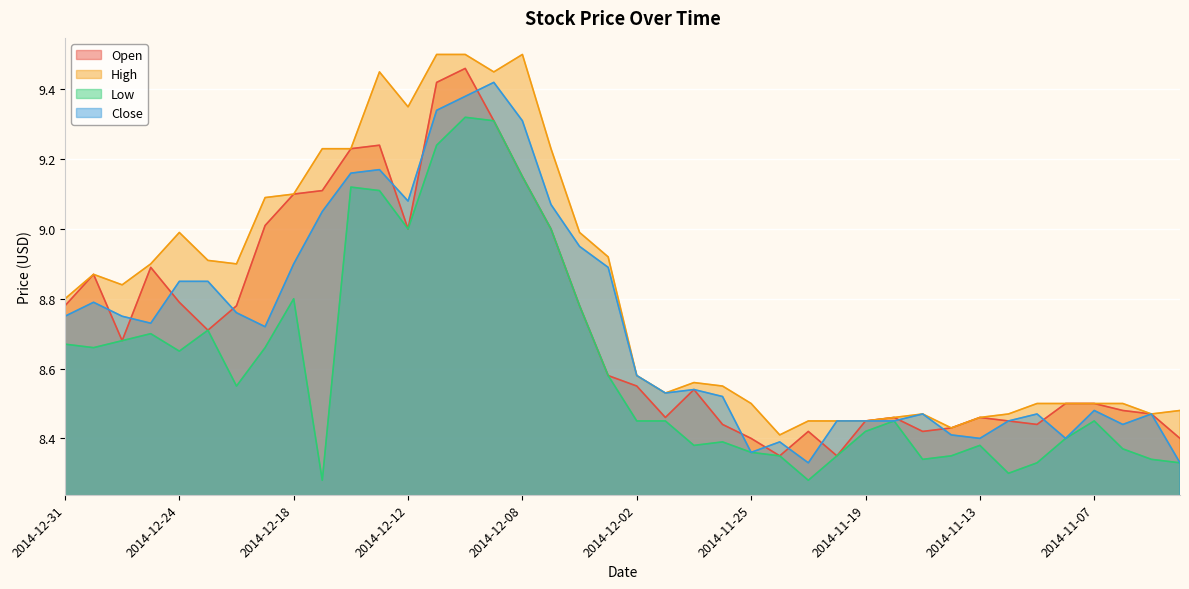

True or false: Low and High intersect in this chart.

False